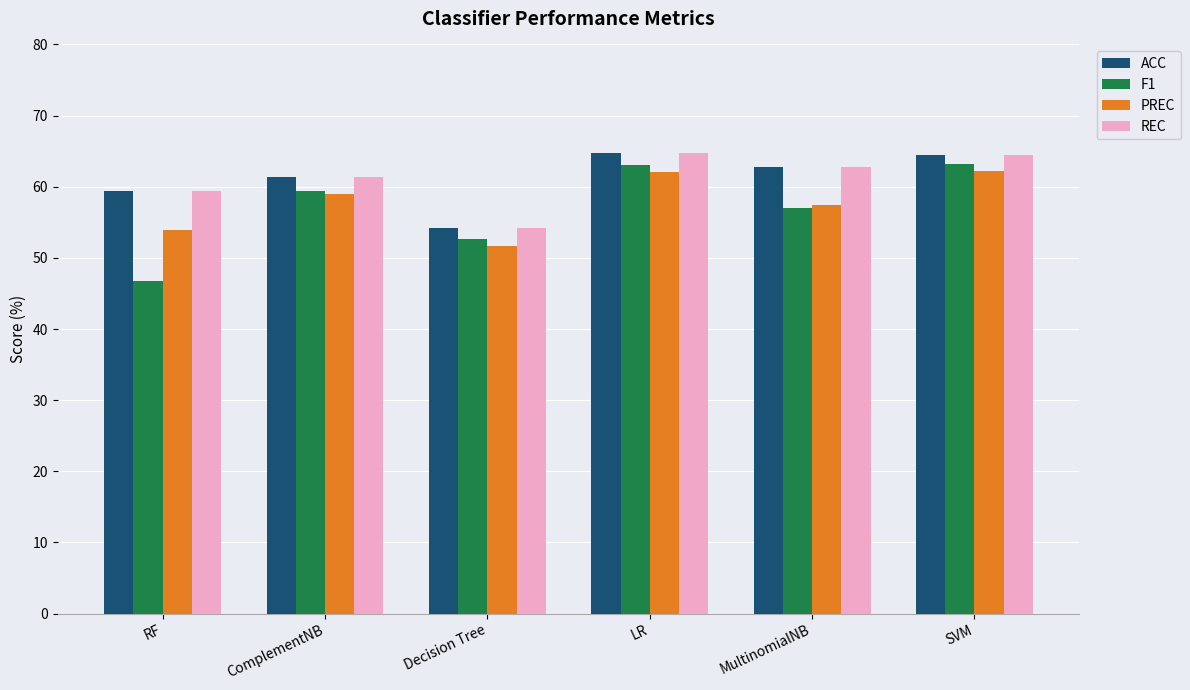

How many bars are there in total?

24